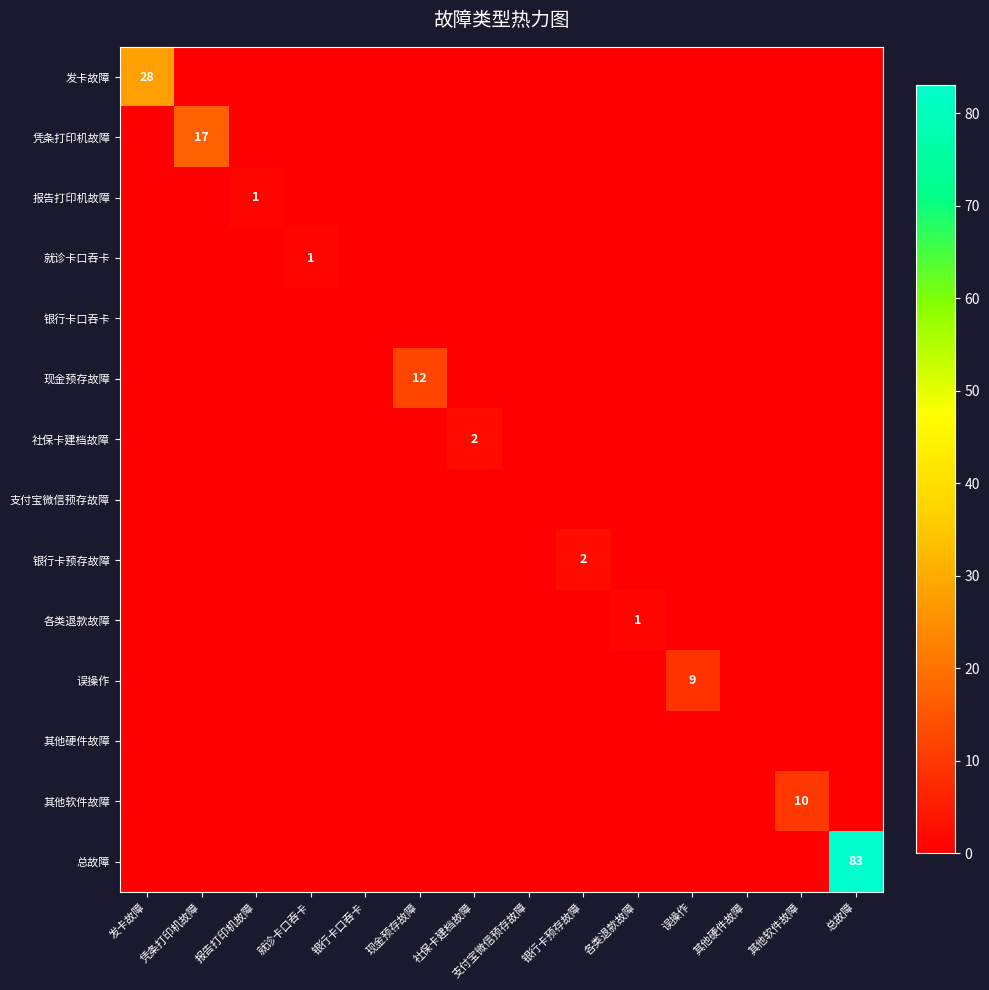

What is the spread (max minus min) of values at 各类退款故障?

1